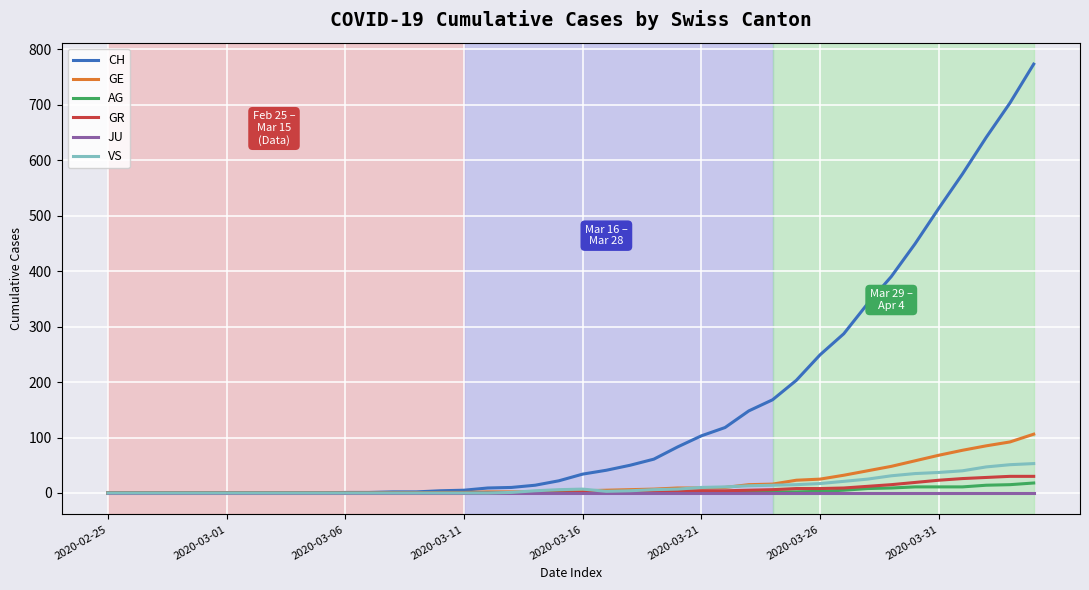

What is the highest value of the GE series?

106